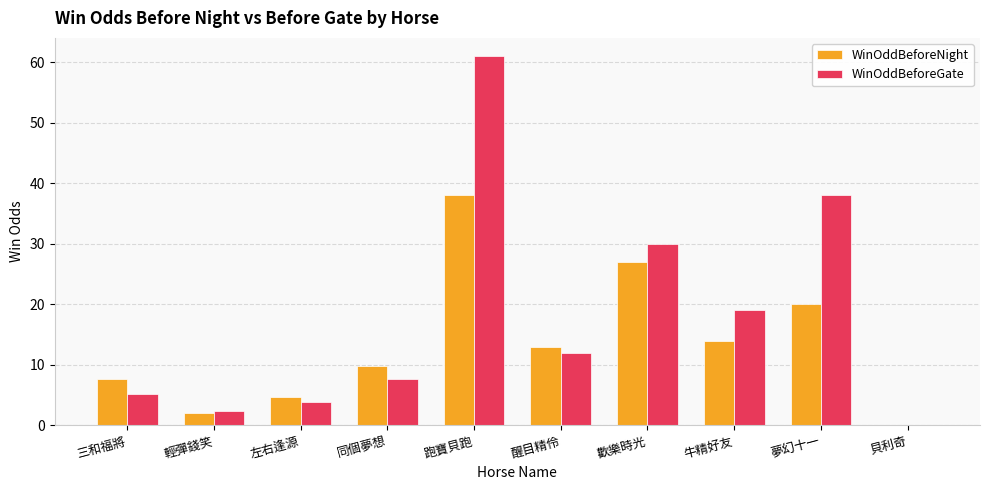

The value of WinOddBeforeNight at 貝利奇 is 0.0. True or false?

True